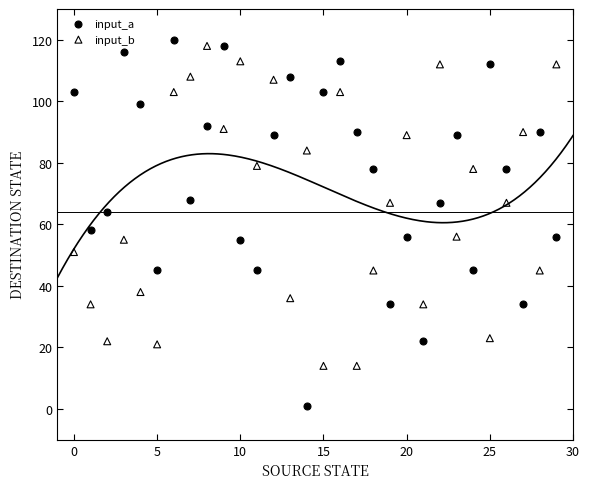

Which series has the largest Y range (max minus min)?

input_a